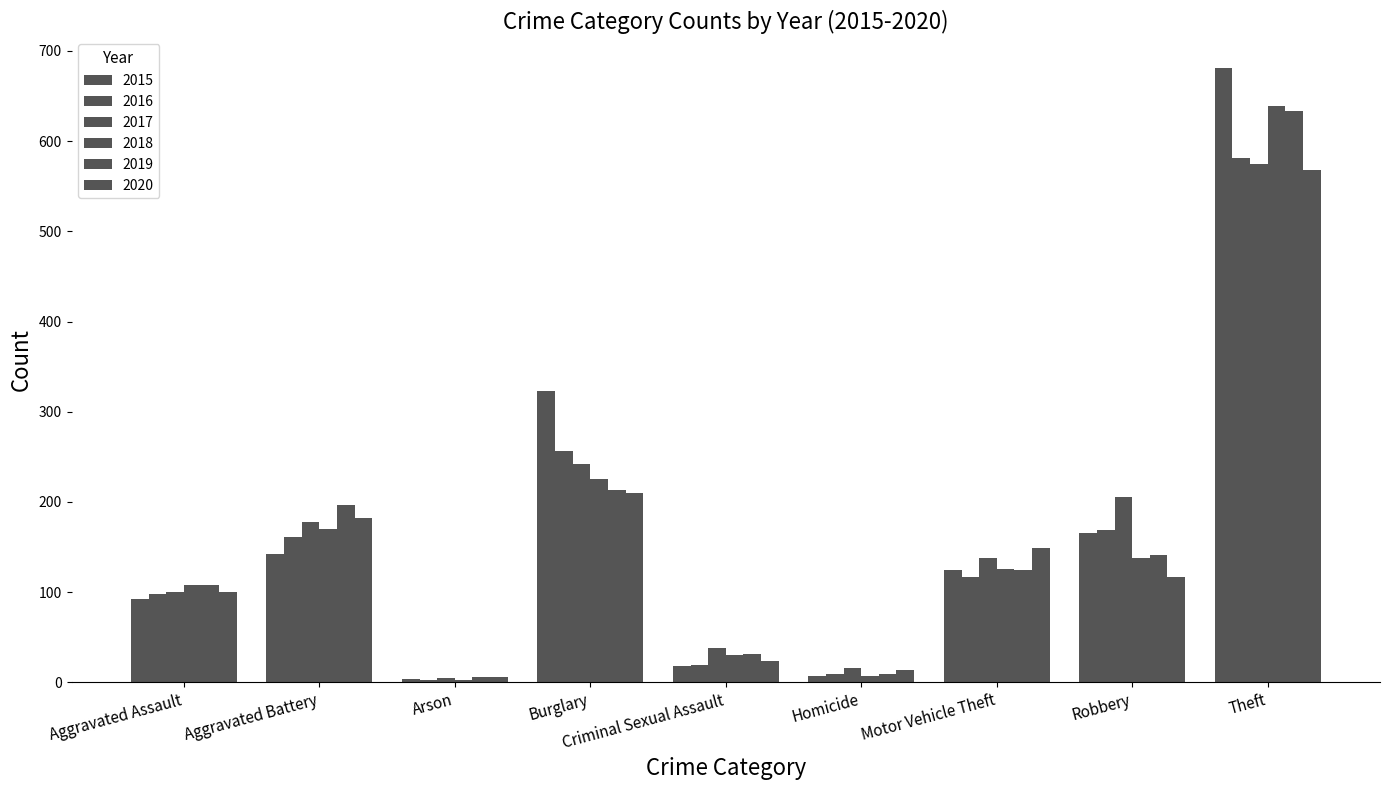

What is the label of the 9th bar from the left?

Theft